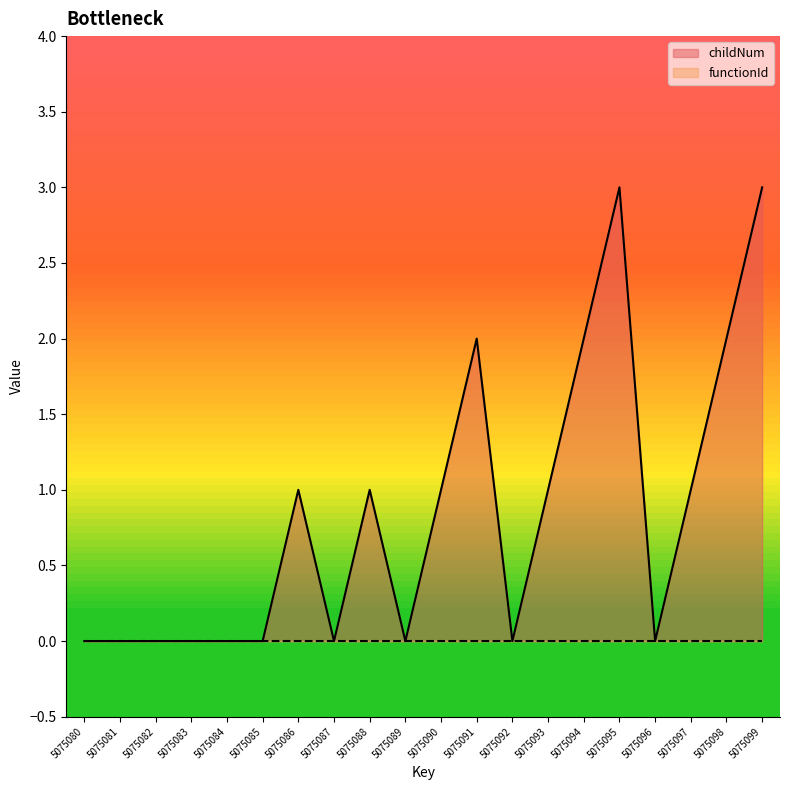

Reading left to right, what are all the values shown in this chart?

5075080=0	5075081=0	5075082=0	5075083=0	5075084=0	5075085=0	5075086=1	5075087=0	5075088=1	5075089=0	5075090=1	5075091=2	5075092=0	5075093=1	5075094=2	5075095=3	5075096=0	5075097=1	5075098=2	5075099=3